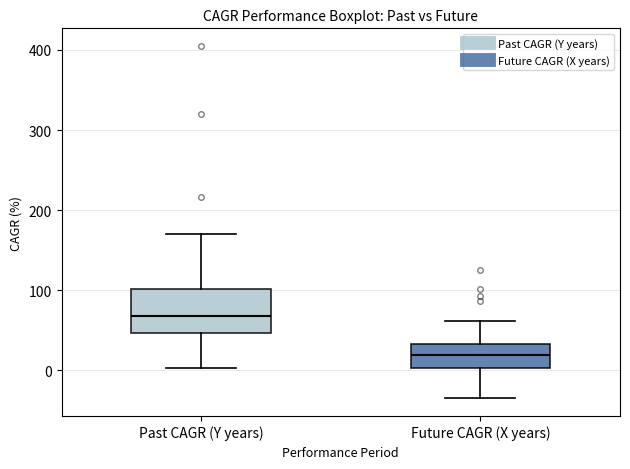

Which box has the lowest median line?

Future CAGR (X years)